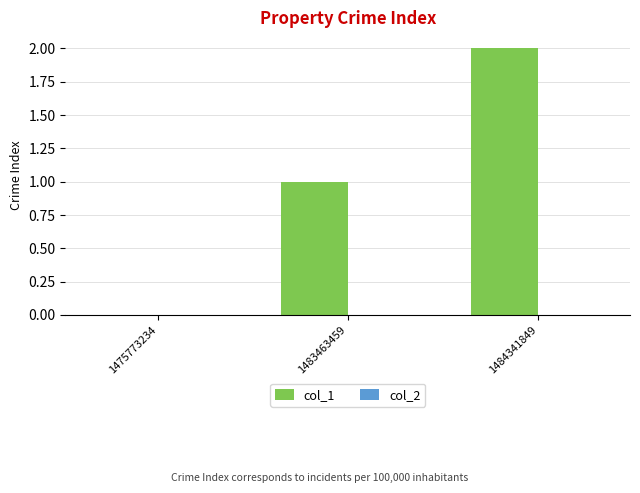

How many data points does each series have?

3